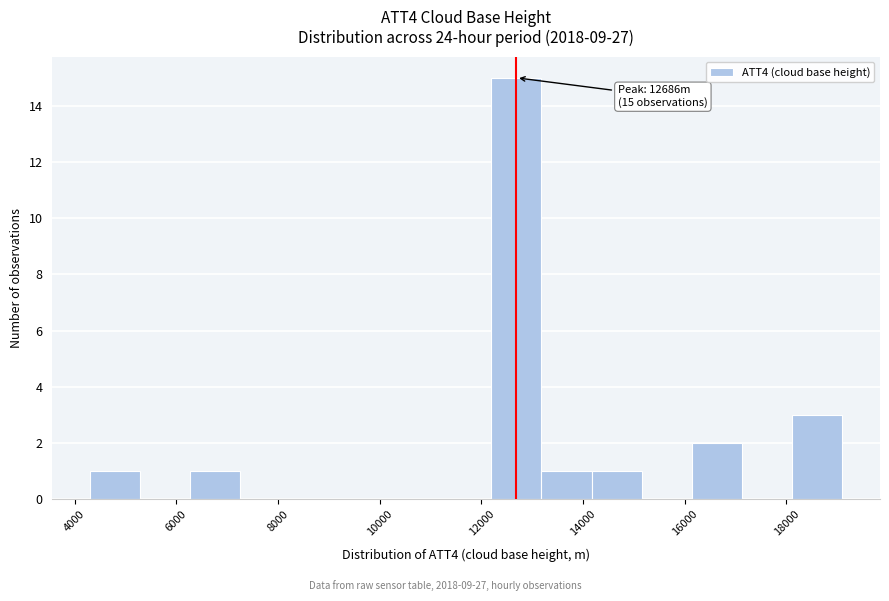

Over which range of the x-axis is the bar tallest?

12200 to 13200